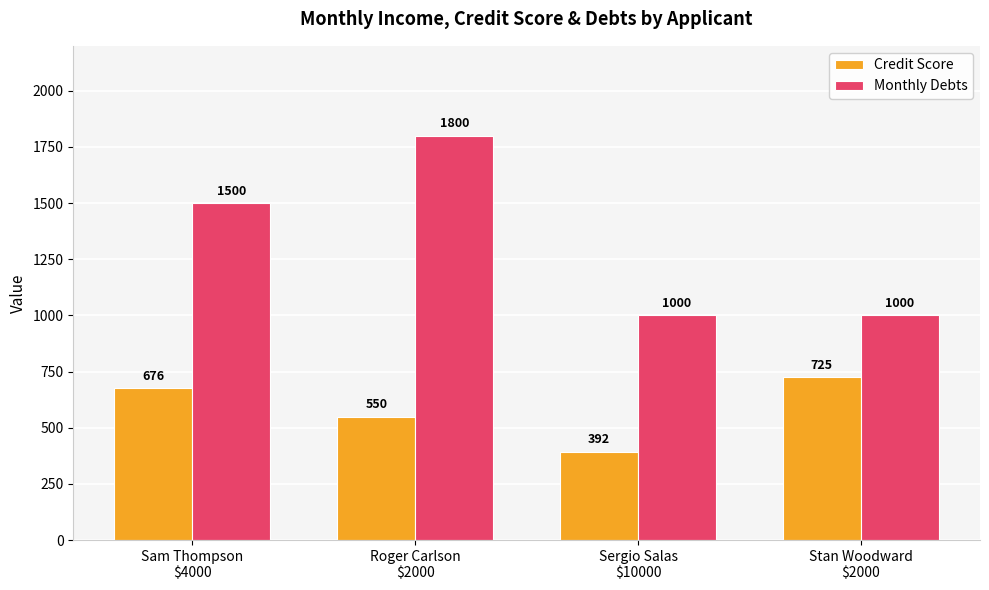

What is the average value of the Monthly Debts series?

1325